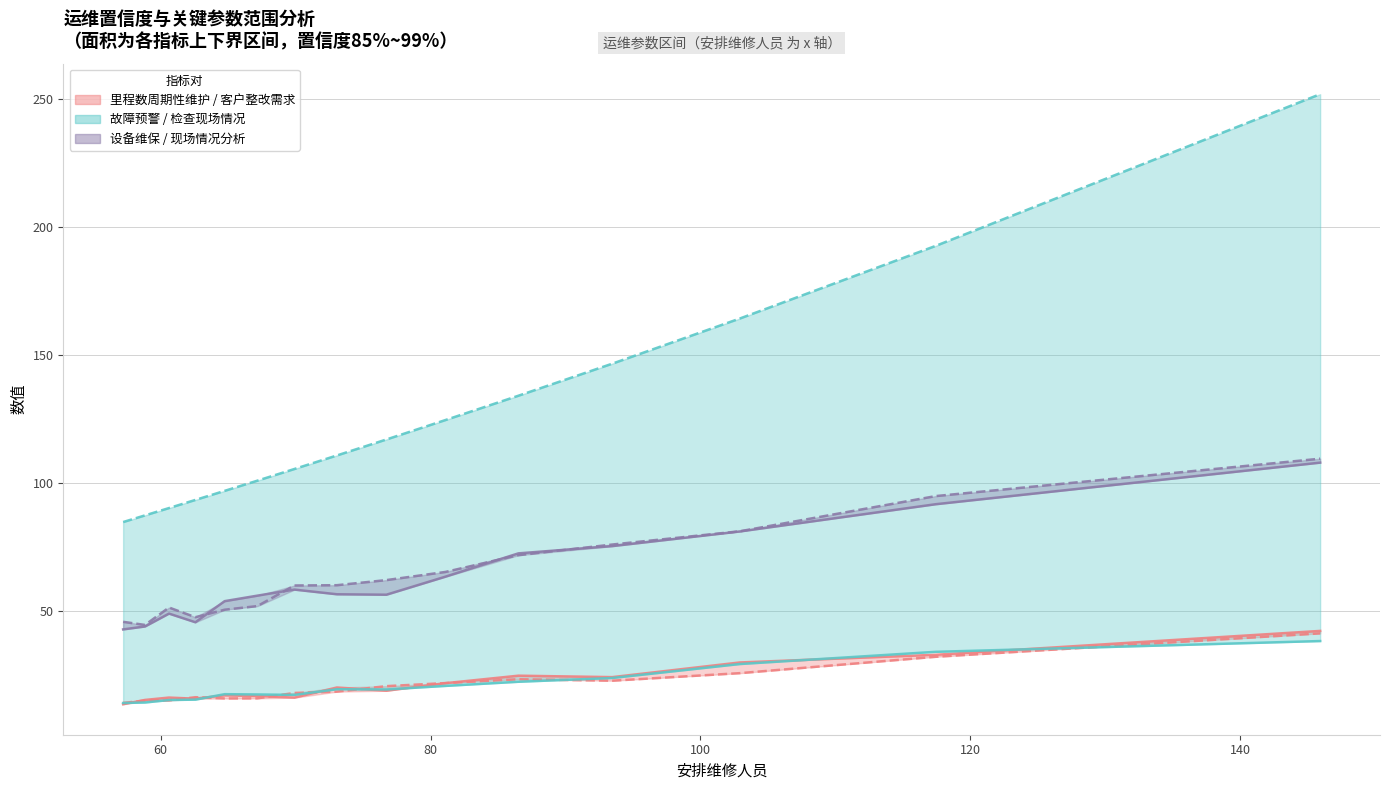

What is the difference between the maximum and minimum values in the 客户整改需求 series?

27.1